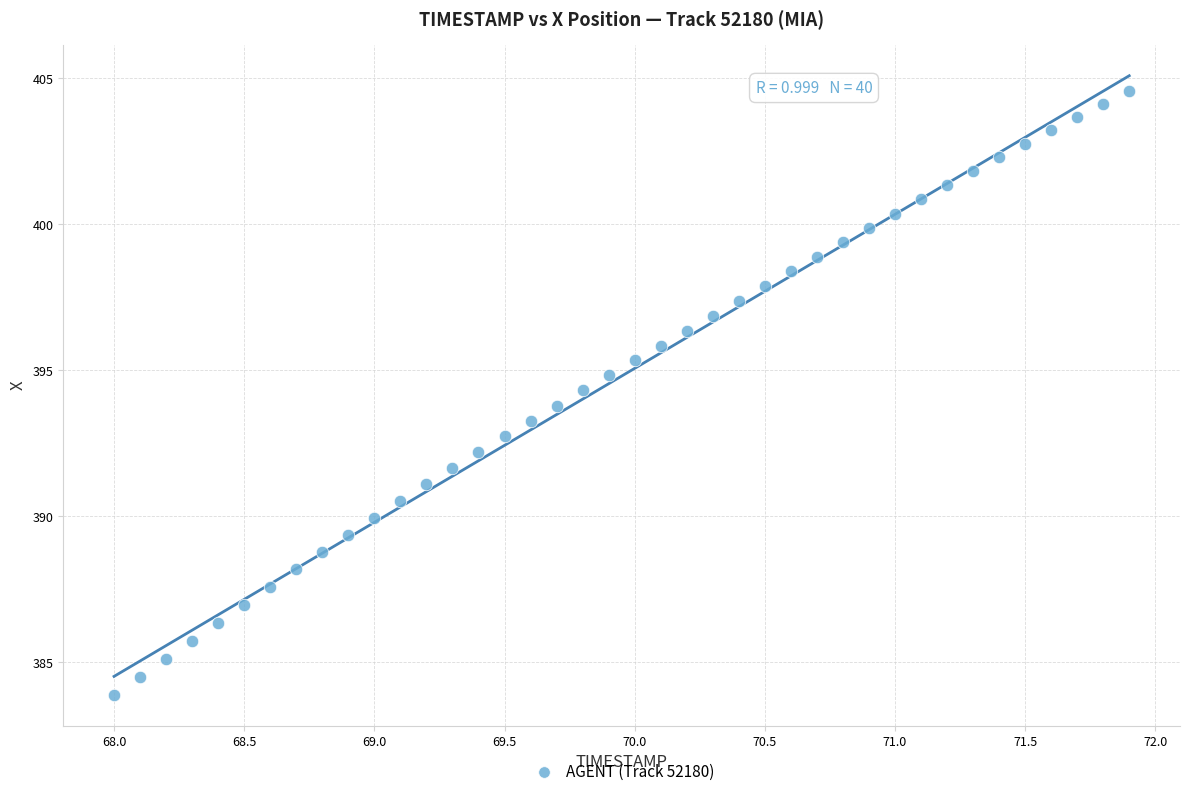

What is the range of Y values (max minus min)?

20.7